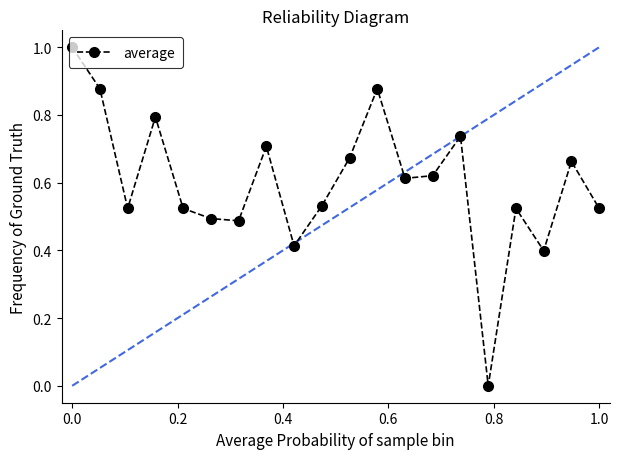

What is the sum of all values?

12.0